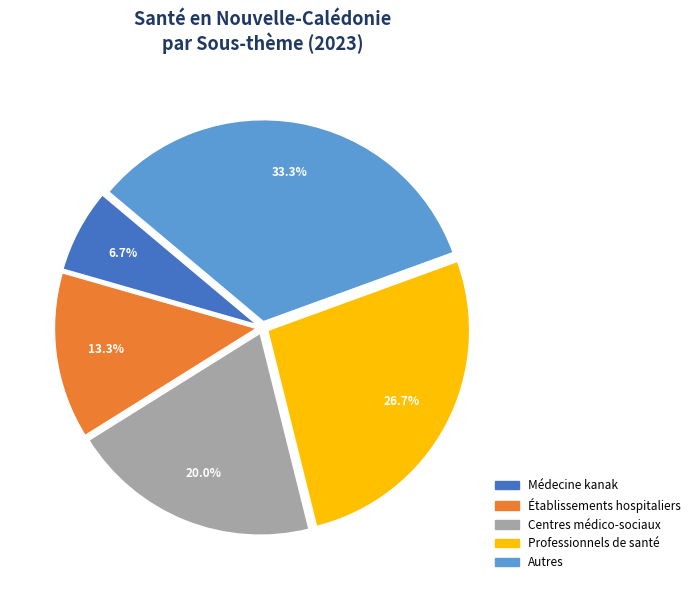

What portion of the pie excludes Professionnels de santé?

73.3%